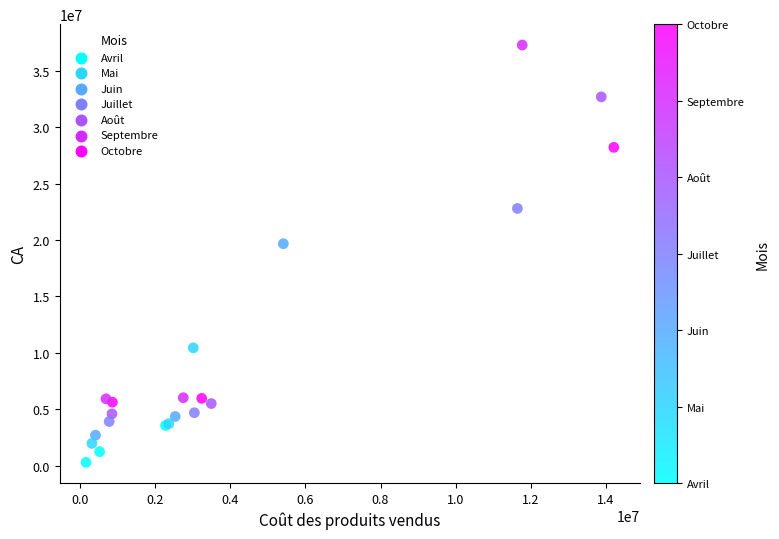

What Y value in the scatter plot is closest to 18786000?

19669500